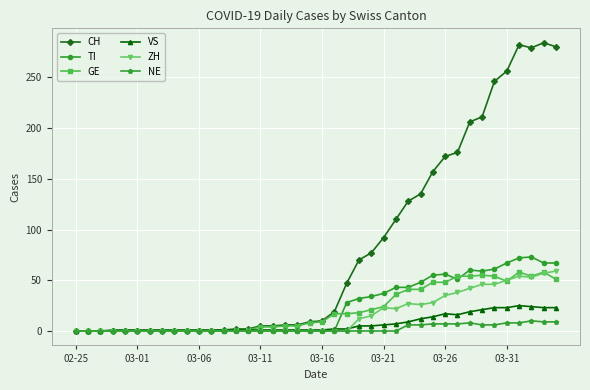

What is the average value of the TI series?

24